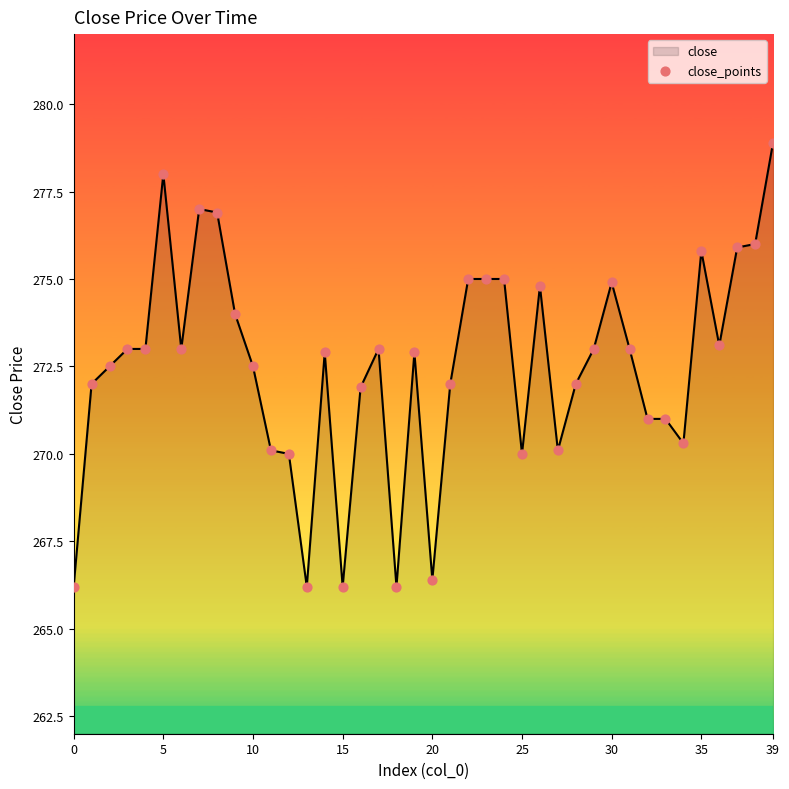

What is the smallest value displayed?

266.2